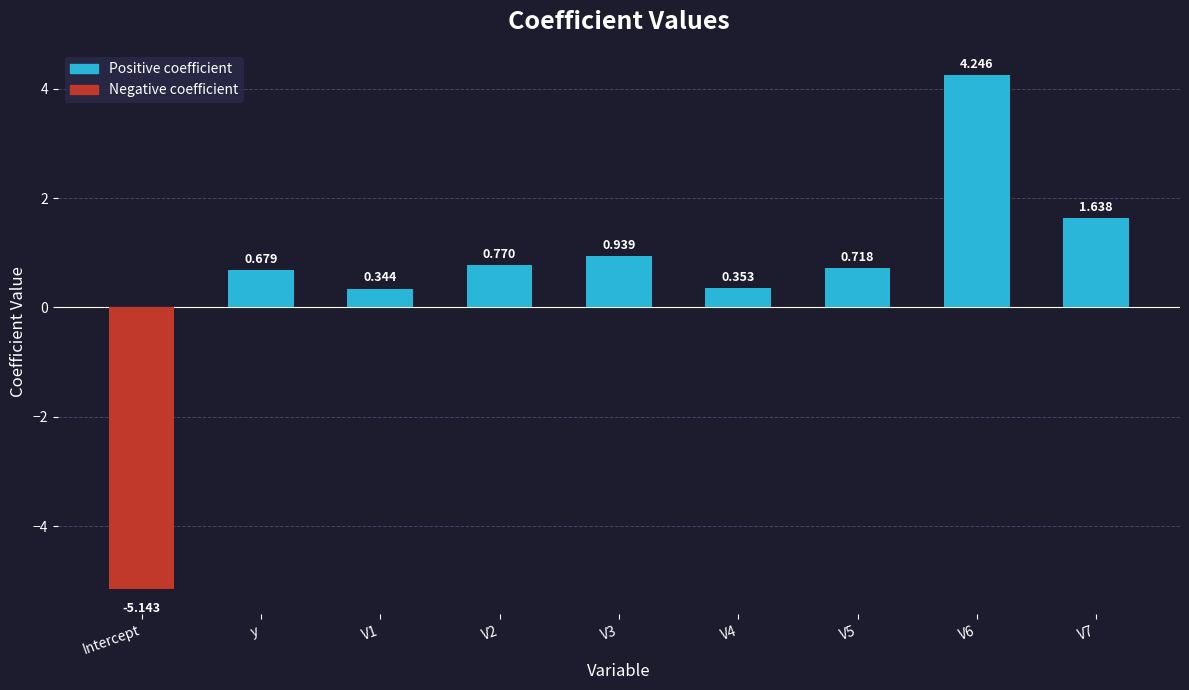

What is the label of the 9th bar from the right?

Intercept